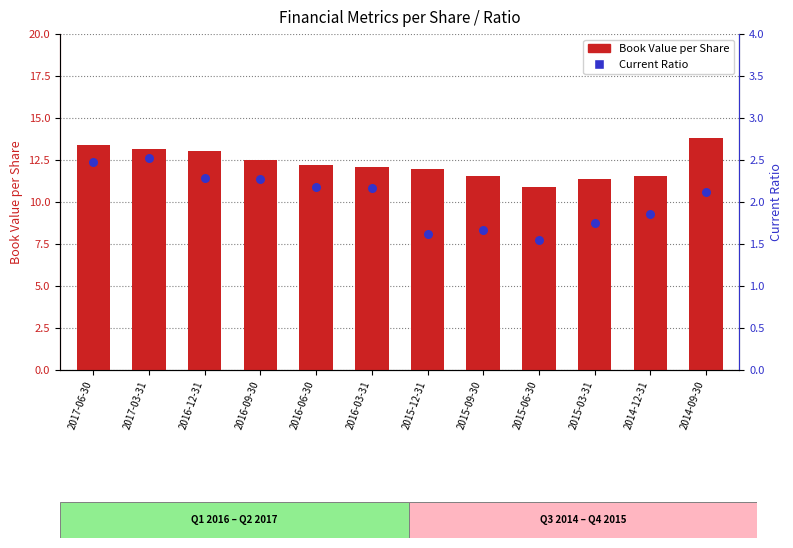

At how many categories does at least one series exceed 4?

12